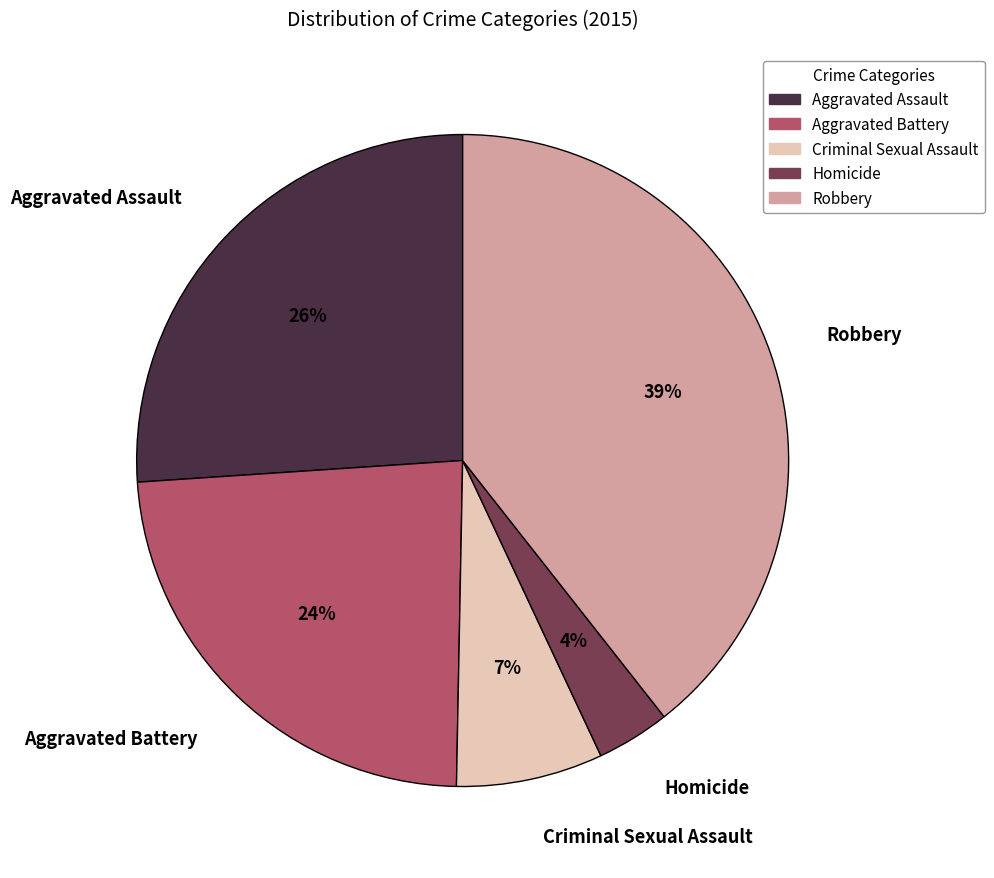

Combined, do Homicide and Robbery account for over 50%?

No